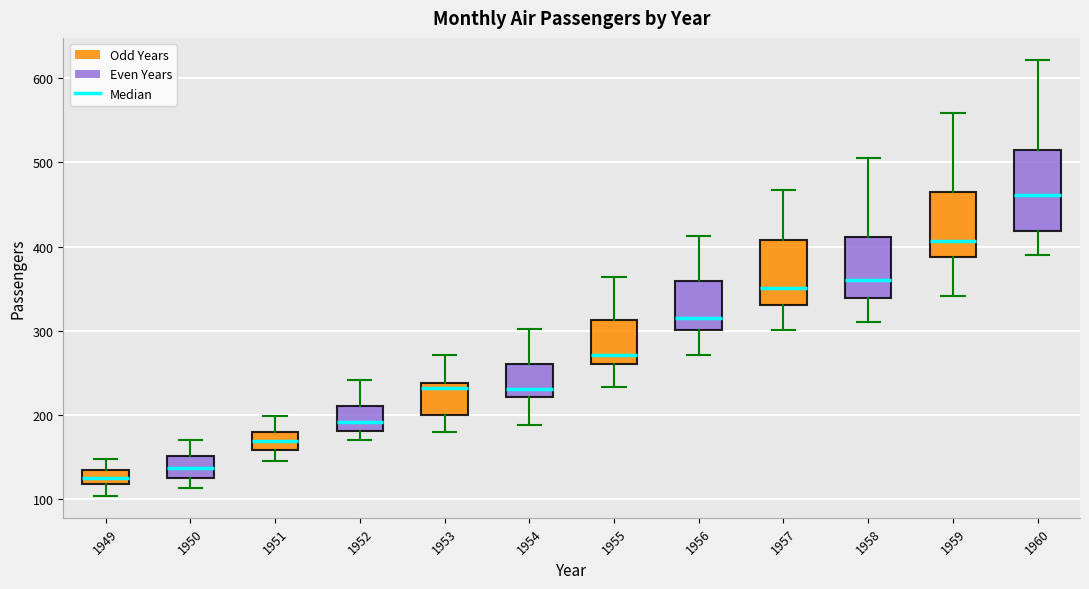

Comparing the boxes themselves (not the whiskers), which one is the tallest?

1960